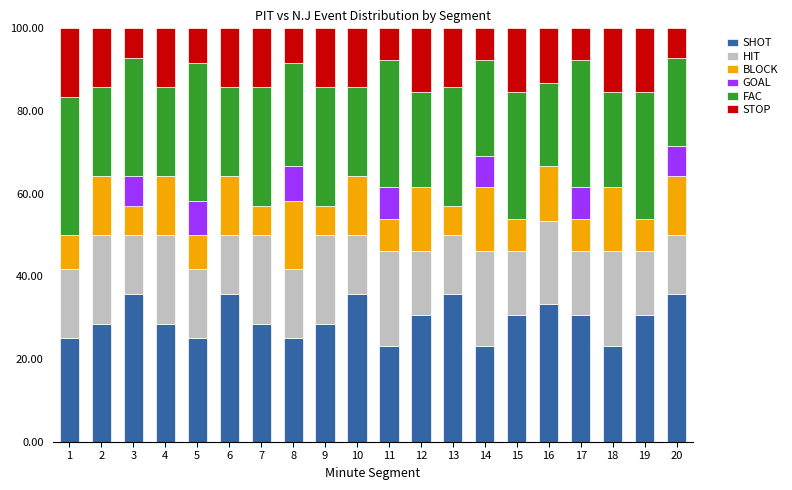

What is the total value across all series at 16?

100.0